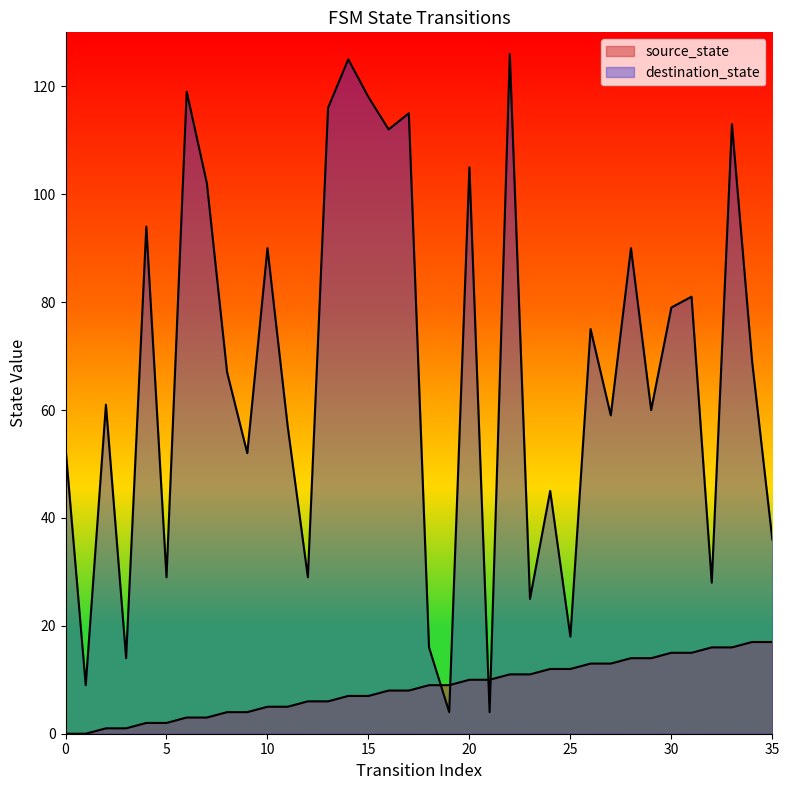

Rank the series at 5 from highest to lowest value.

destination_state, source_state